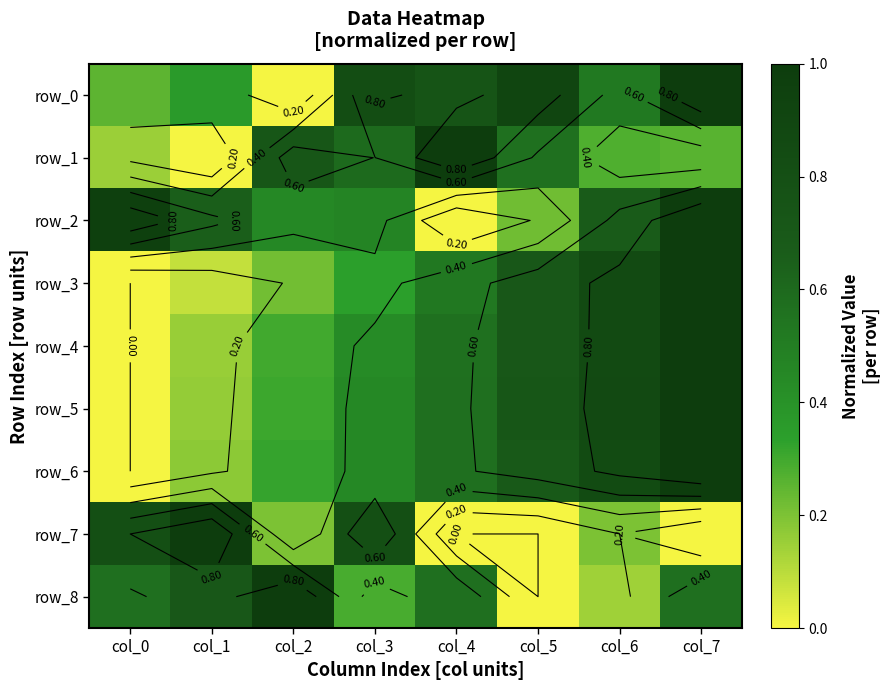

What is the approximate value of row_1 at col_3?

0.6